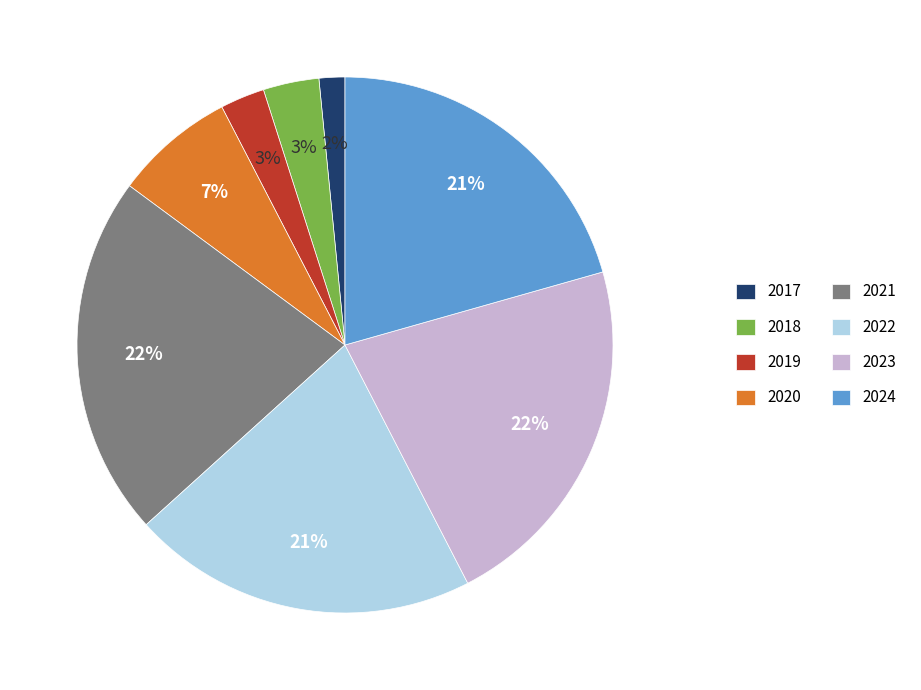

To the nearest percent, what is the difference between the largest and smallest slice percentages?

20%